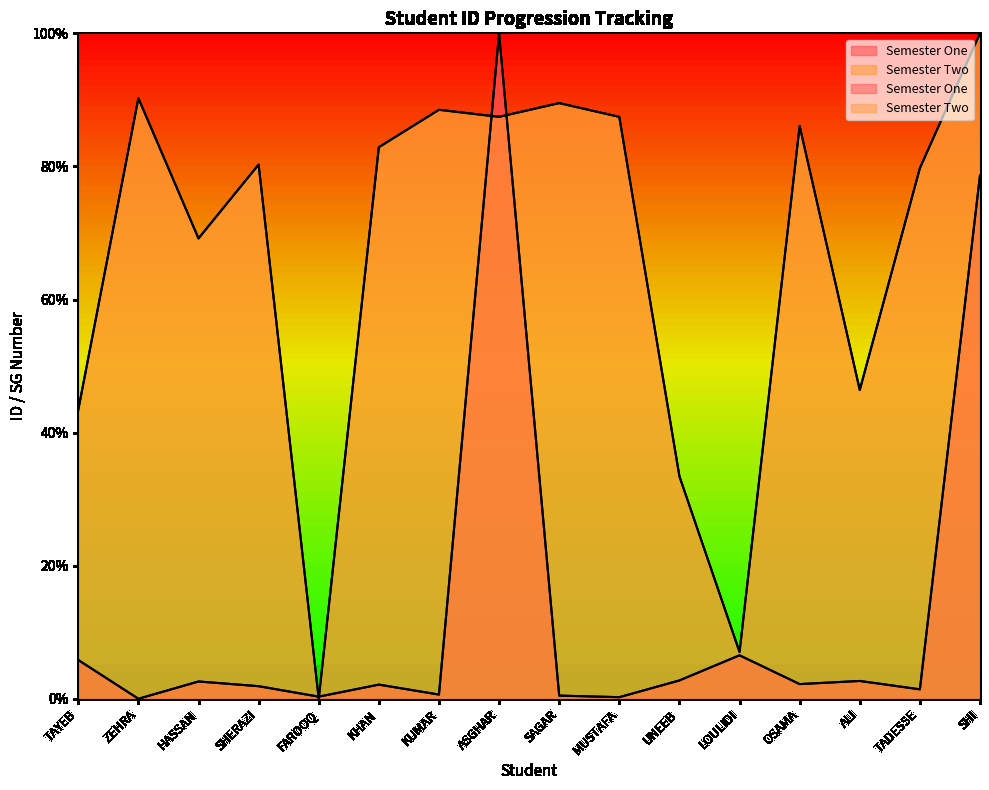

What is the sum of the Semester One values at UNEEB and KHAN?

4.9